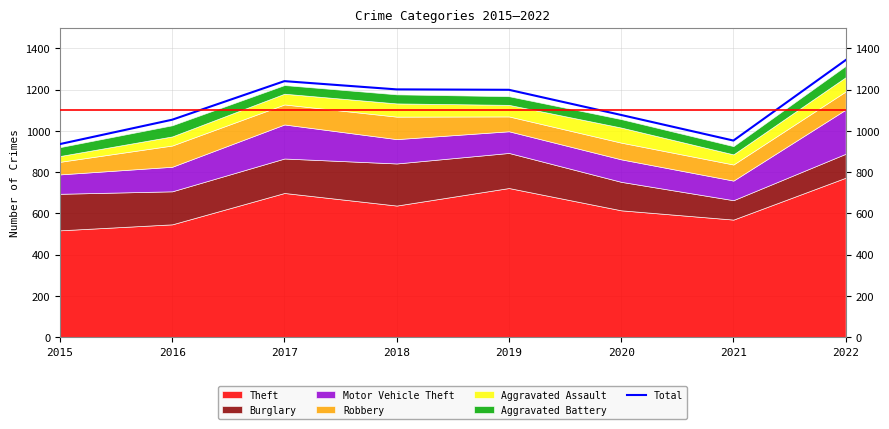

How many data points does each series have?

8